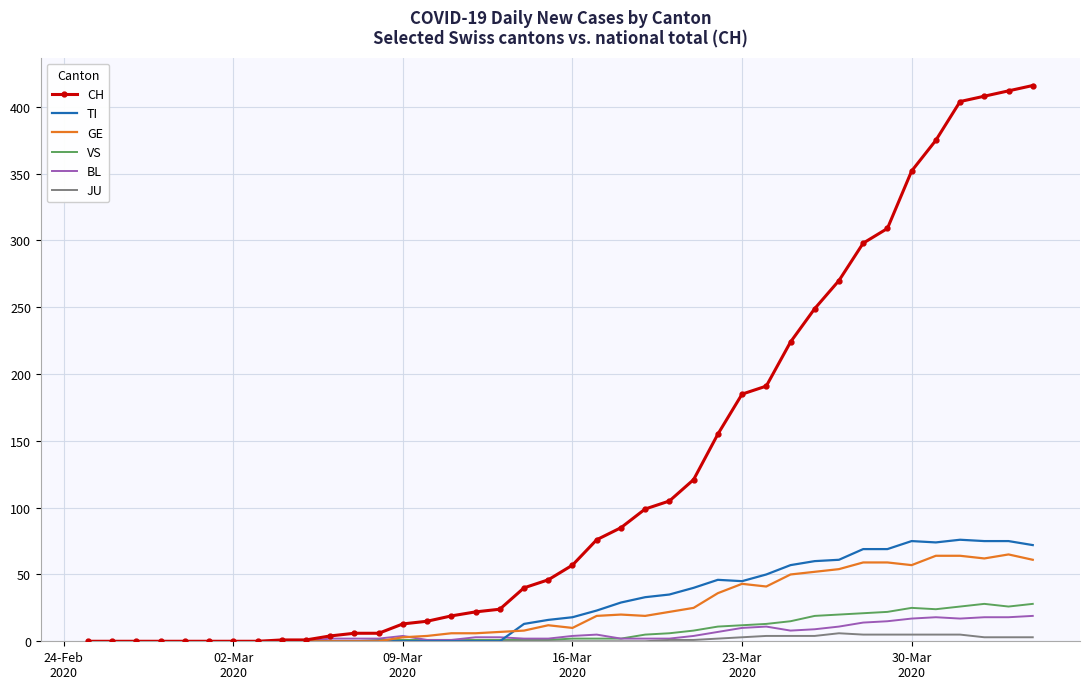

Which series has the largest range (max minus min)?

CH